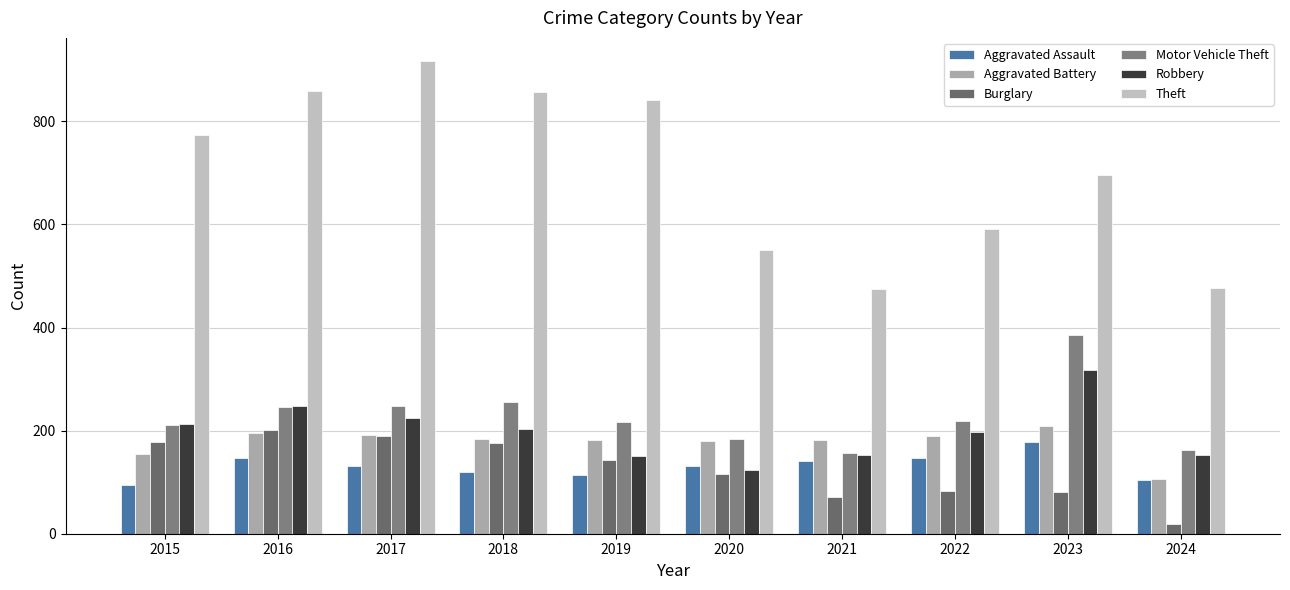

Read the Burglary value at 2022, to the nearest 50.

100